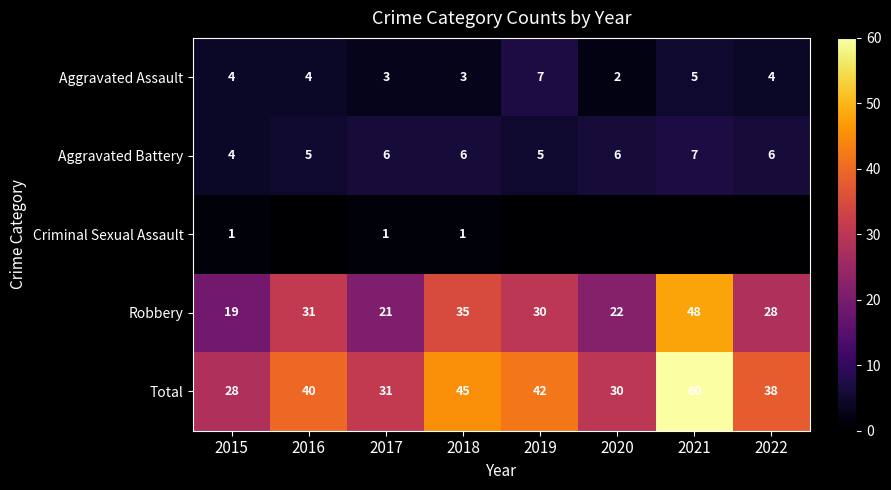

Which category has the highest value in the Robbery series?

2021